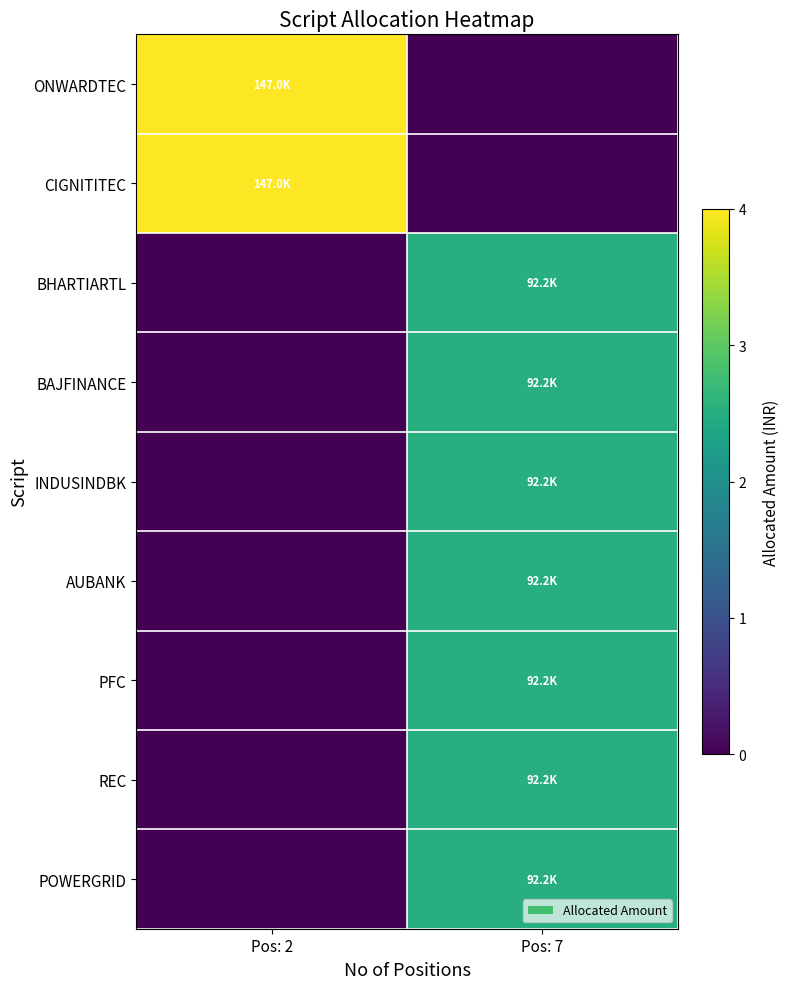

Which series has the largest range (max minus min)?

ONWARDTEC